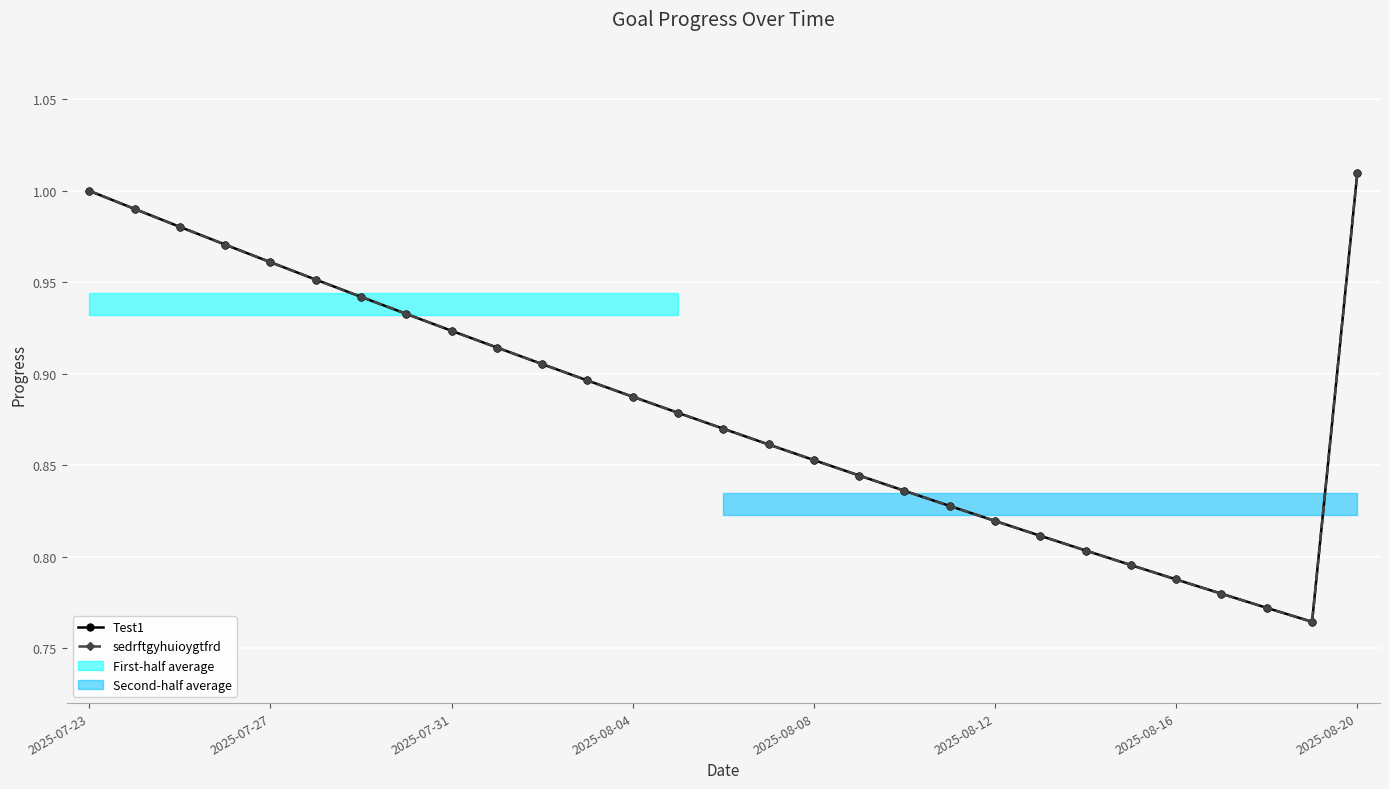

Does the chart display data point markers on the line(s)?

Yes